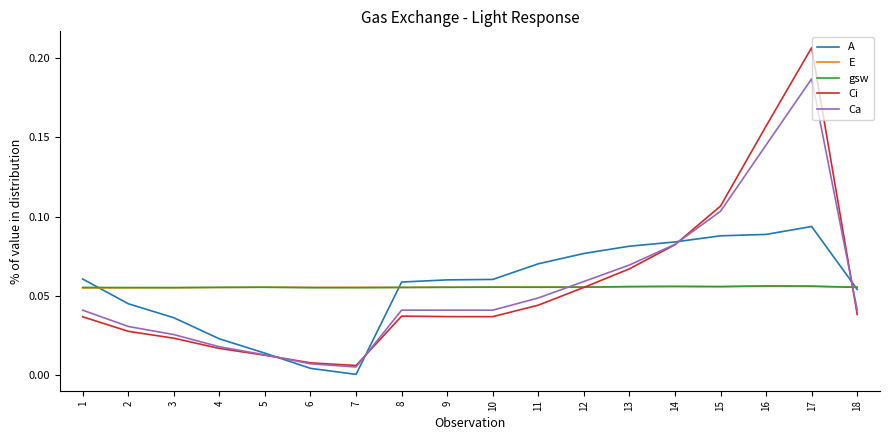

The Ci series shows 0.0 at 7. True or false?

True